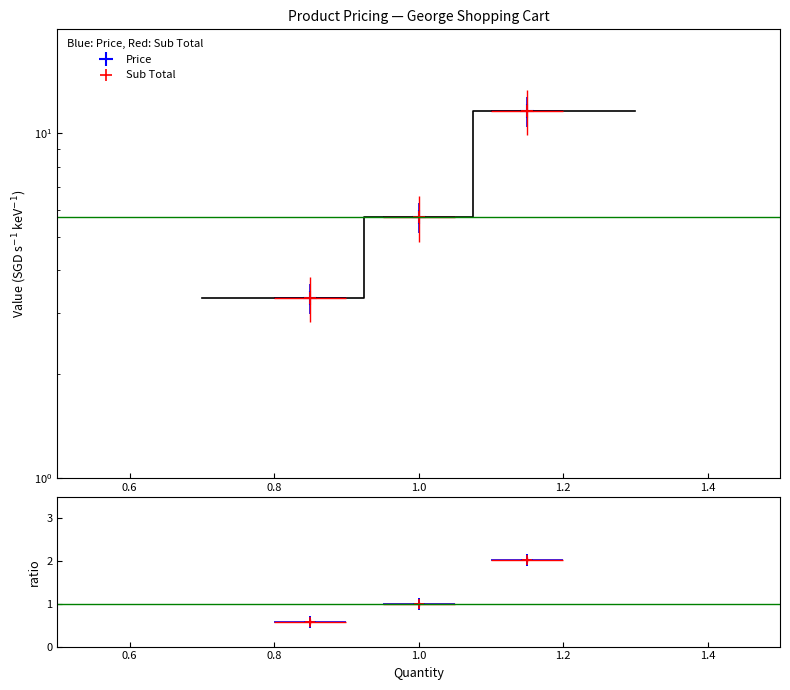

What is the total value across all series at 0.6?

13.4